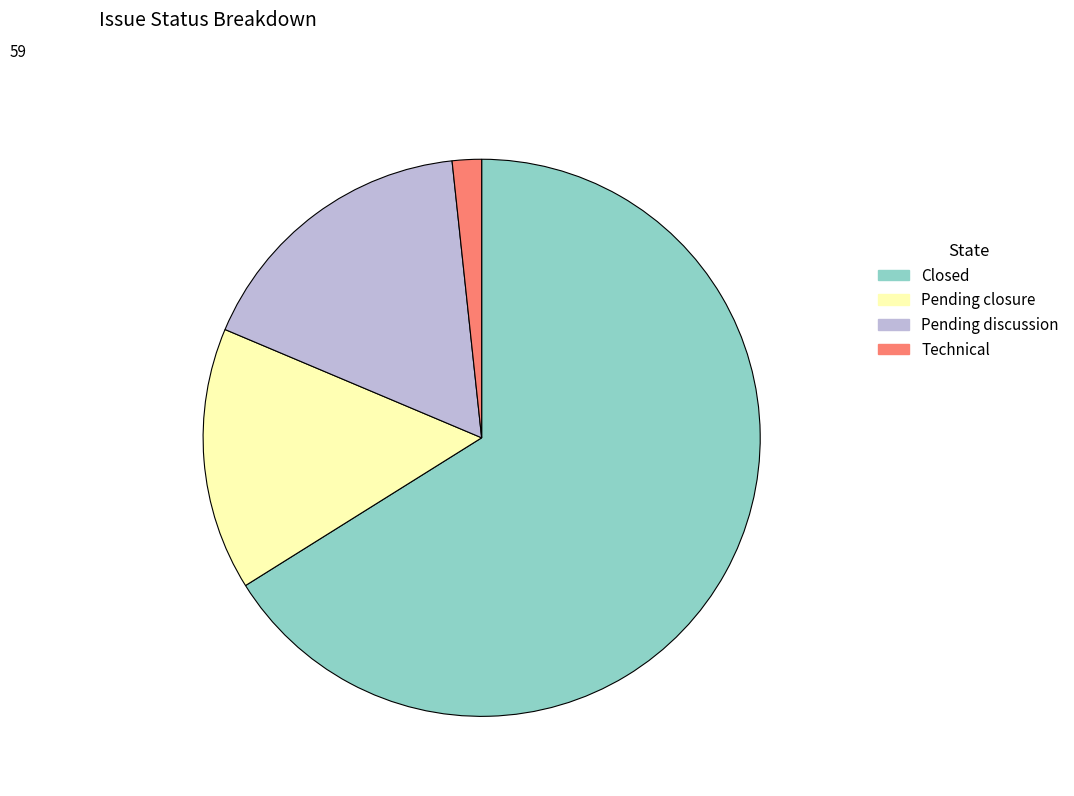

Combined, do Closed and Technical account for over 50%?

Yes